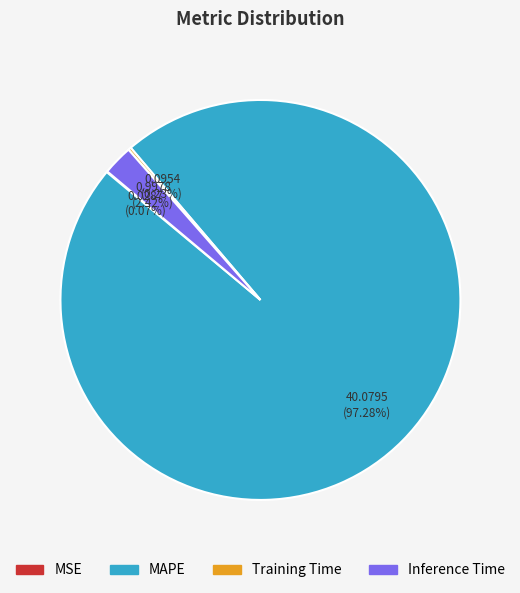

What is the majority slice?

MAPE